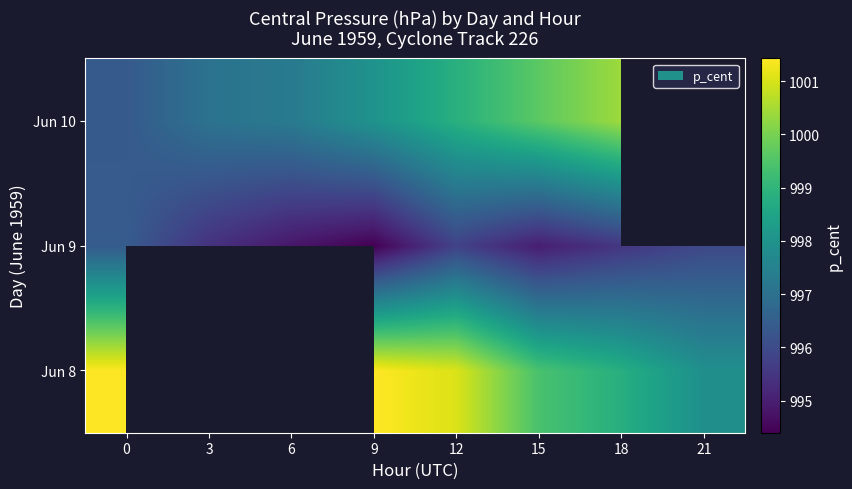

Count the number of categories in the chart.

8